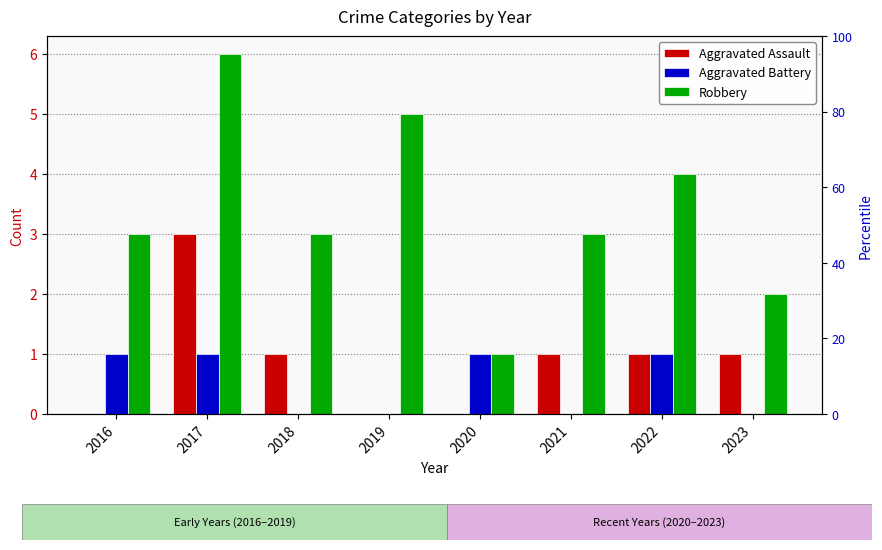

What is the difference between the maximum and minimum values in the Aggravated Assault series?

3